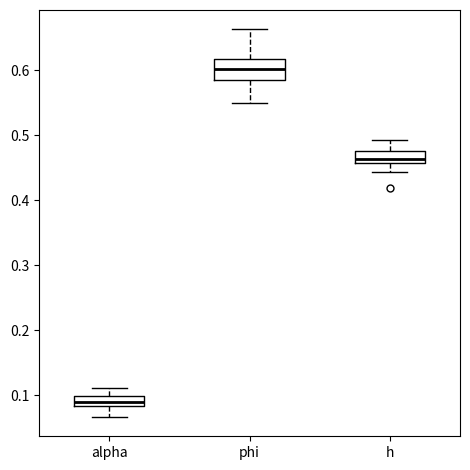

Where is the upper edge of the box for alpha on the y-axis? The values are not printed on the chart, so give them approximately, as read against the axis.

0.10